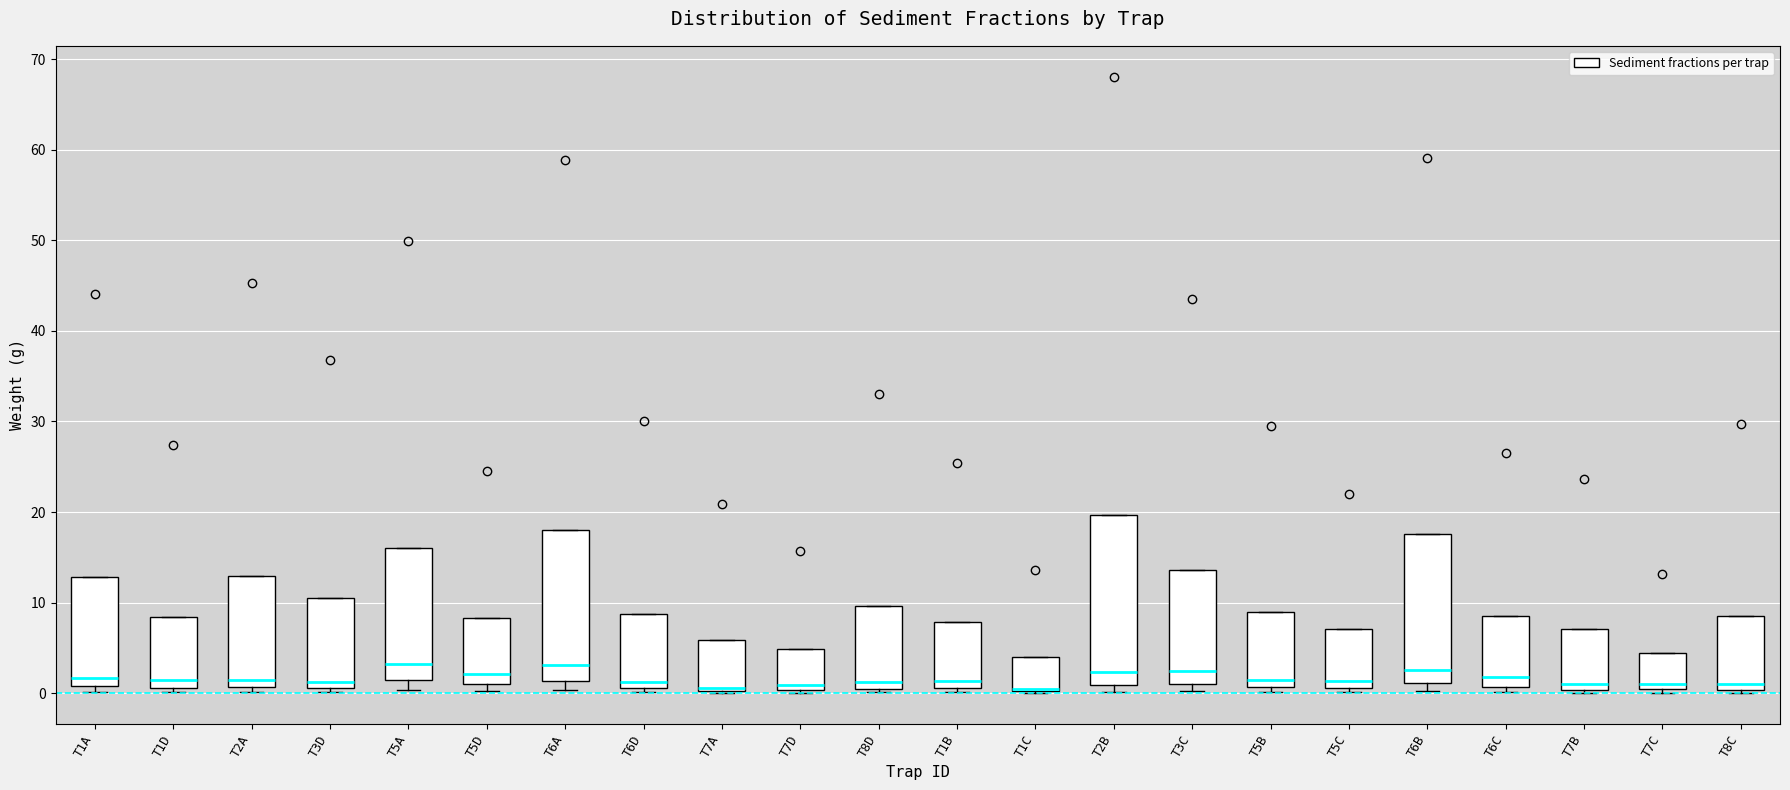

Which box is the tallest, from its lower edge to its upper edge?

T2B